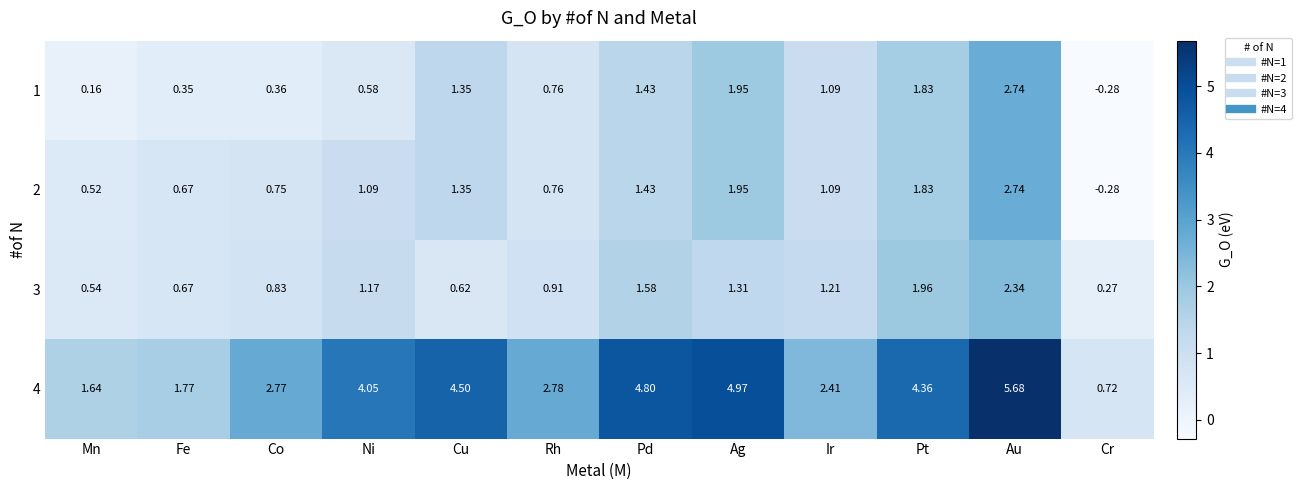

Where is 3 nearest to the value 1?

Rh